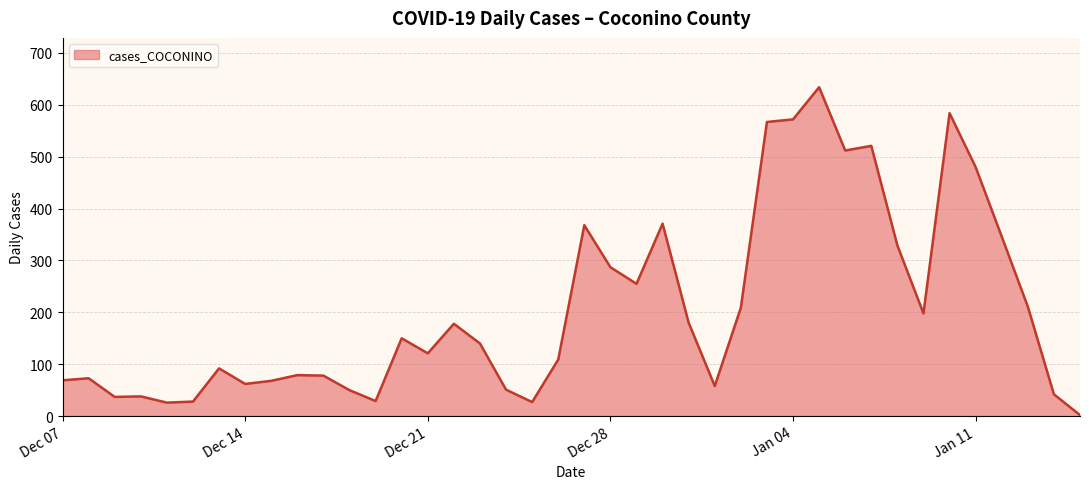

What is the greatest value displayed?

634